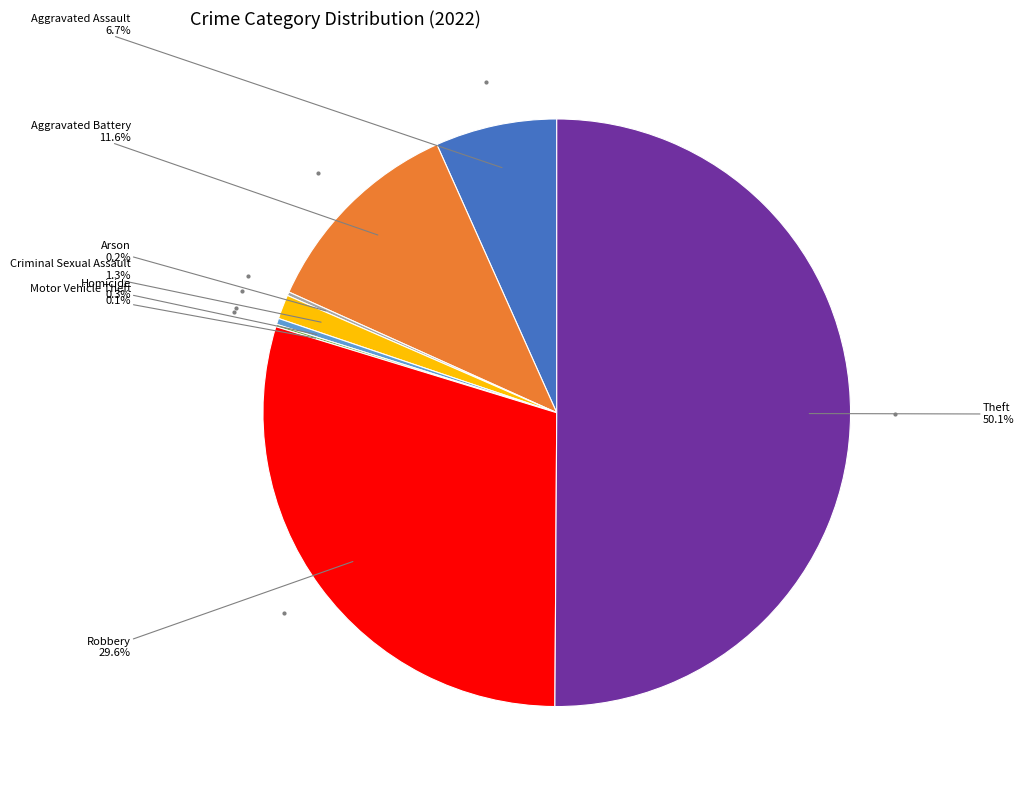

Rank the categories by value from lowest to highest.

Motor Vehicle Theft, Arson, Homicide, Criminal Sexual Assault, Aggravated Assault, Aggravated Battery, Robbery, Theft